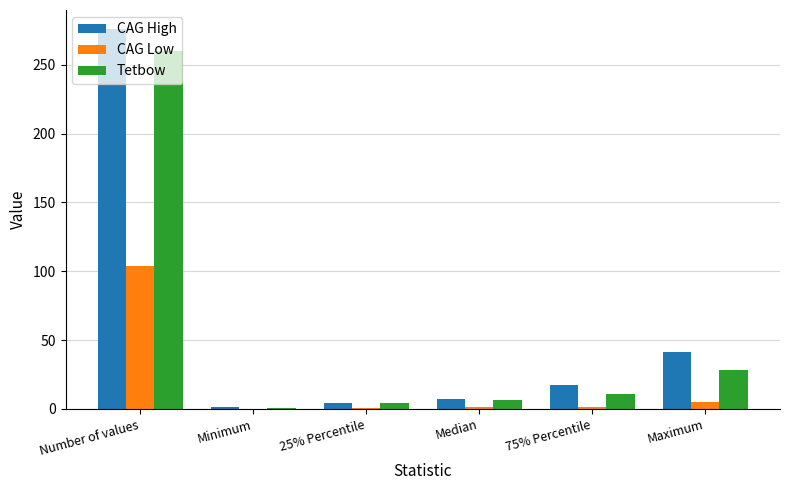

Where does the CAG Low series first go above 1?

Number of values